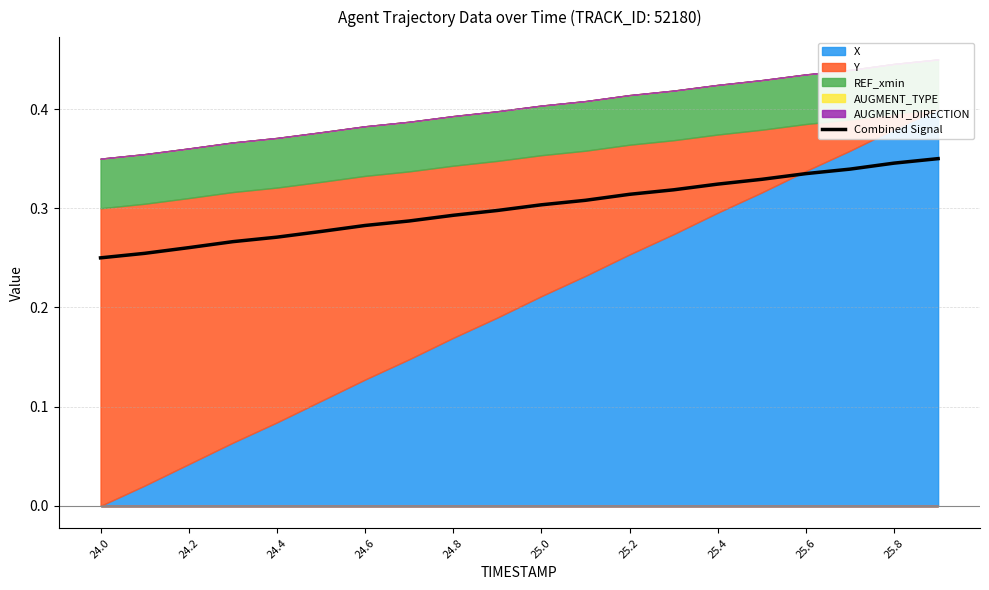

What is the difference between the maximum and minimum values?

0.1